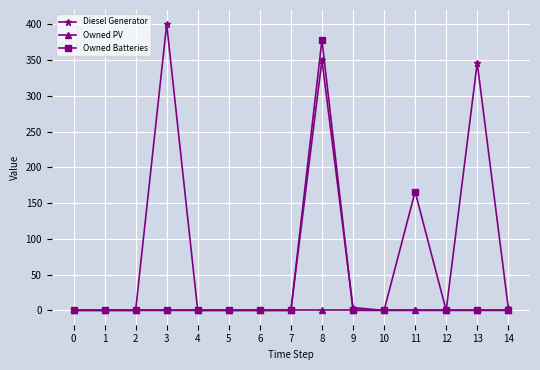

The Diesel Generator series shows 0 at 1. True or false?

True